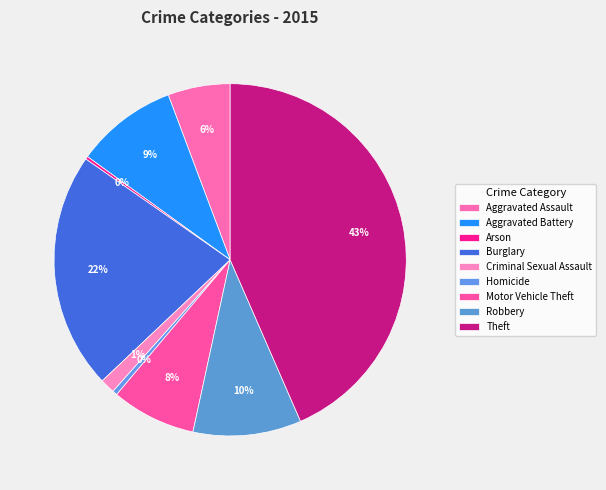

Which slice is the largest?

Theft